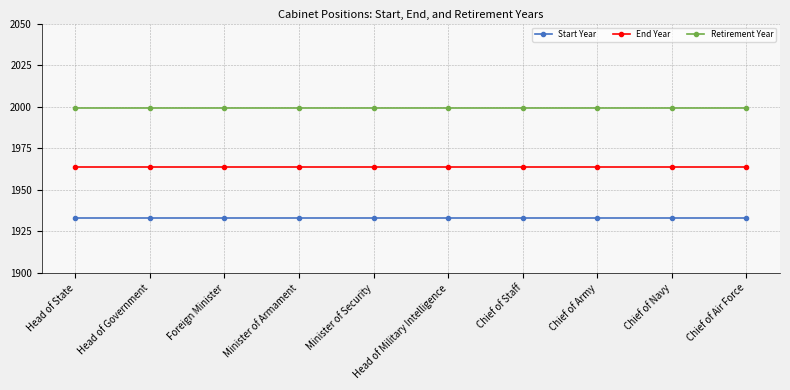

What is the value of the Retirement Year point at the 9th from the left?

1999